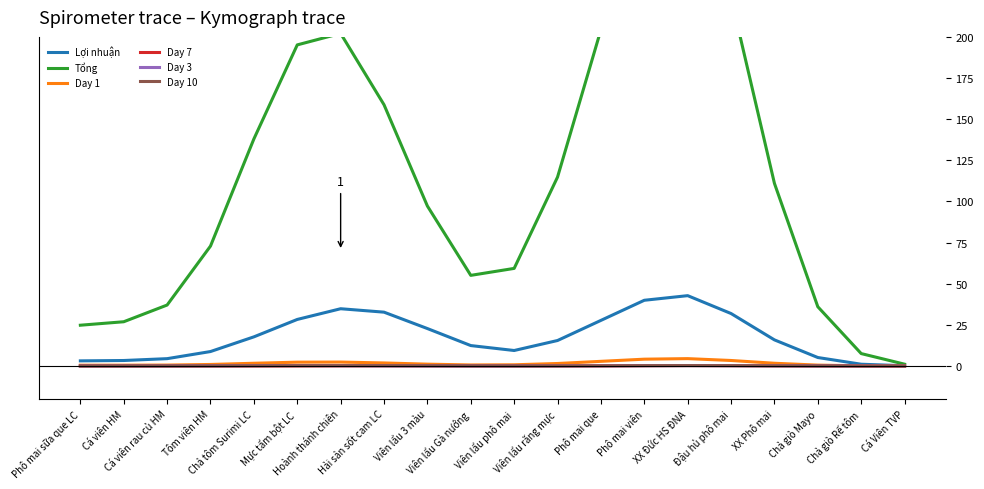

How many lines are shown in the chart?

6